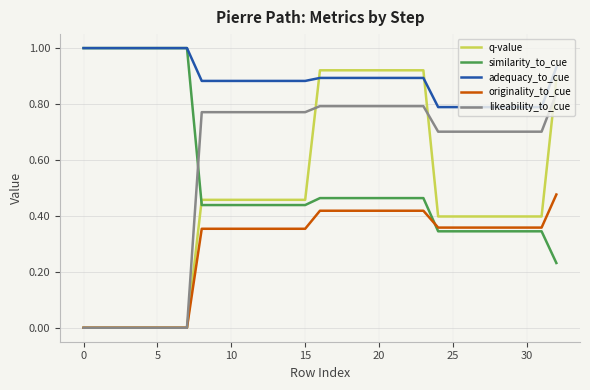

True or false: adequacy_to_cue and originality_to_cue cross at least once.

False